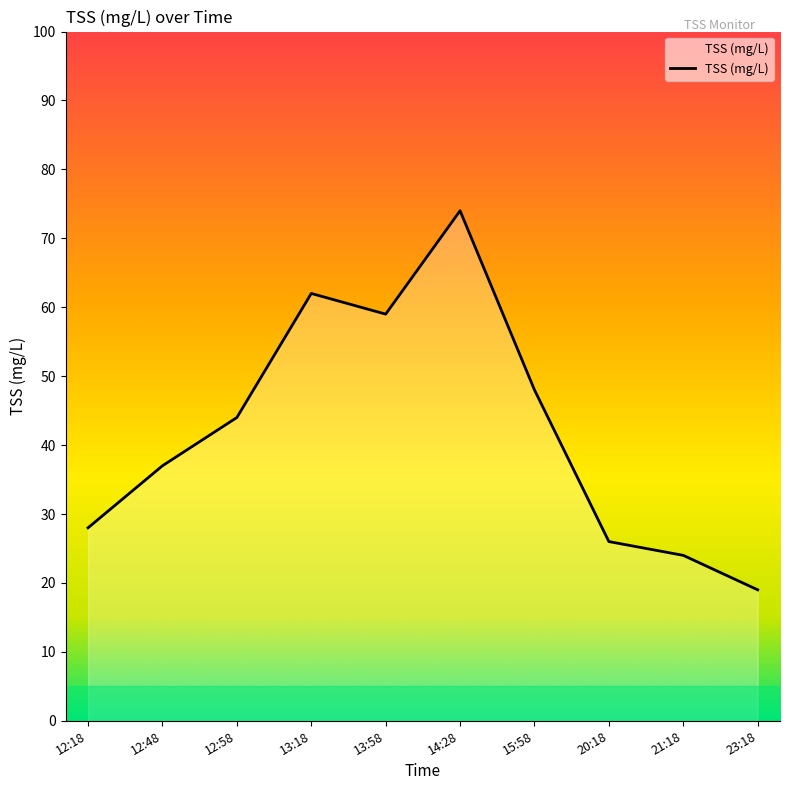

Rank the categories by value from lowest to highest.

23:18, 21:18, 20:18, 12:18, 12:48, 12:58, 15:58, 13:58, 13:18, 14:28